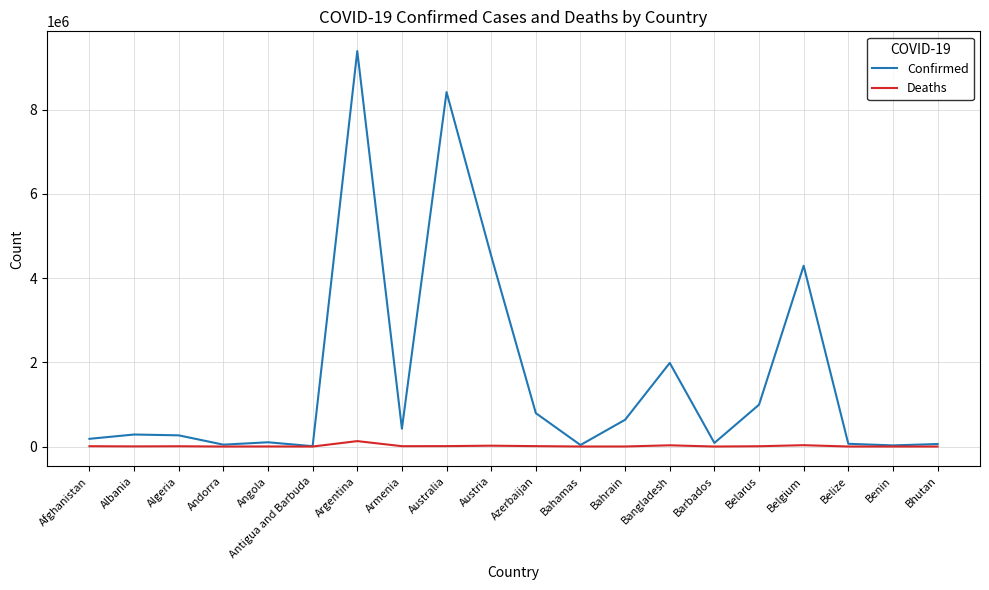

Is this an area chart (filled region under the line)?

No